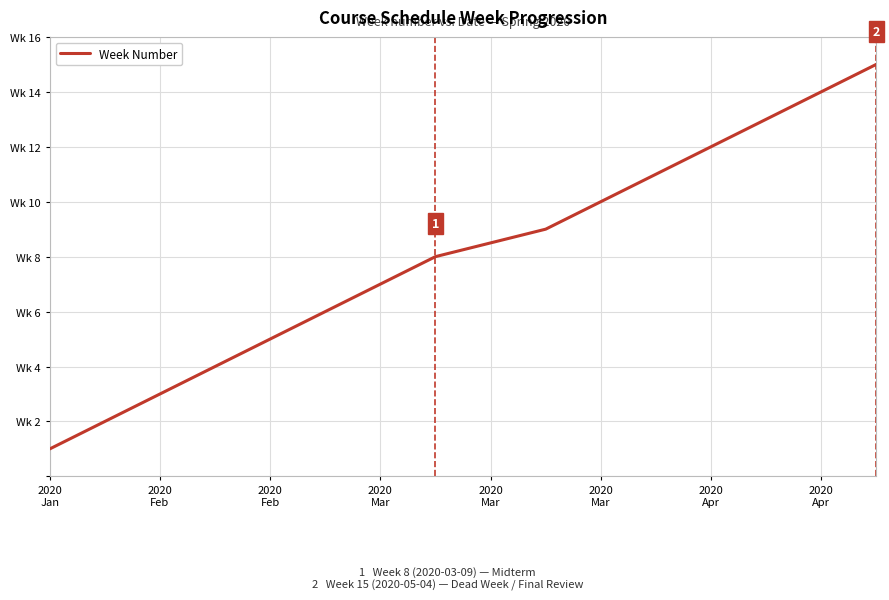

Is this an area chart (filled region under the line)?

No